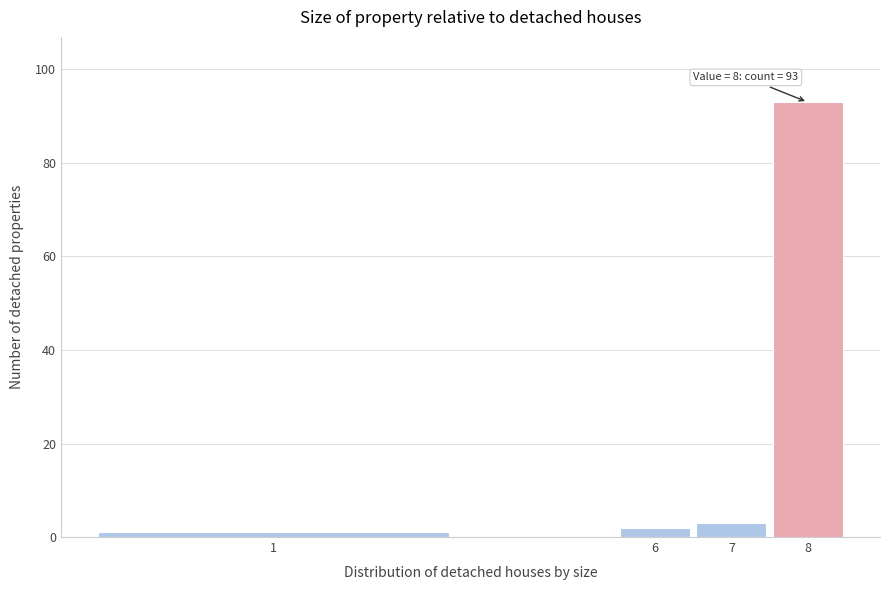

Reading left to right, extract all data points from this chart.

1=1	6=2	7=3	8=93